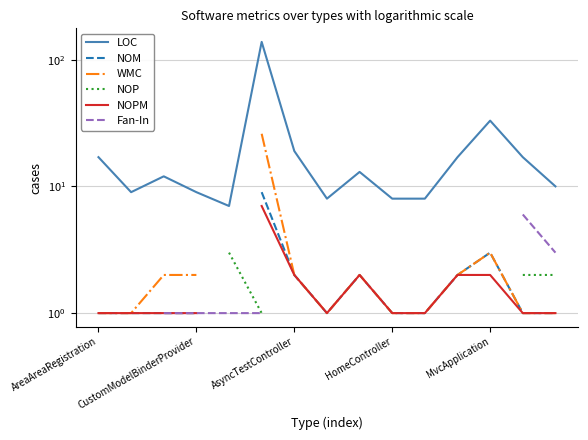

What is the minimum value shown in the chart?

1.0